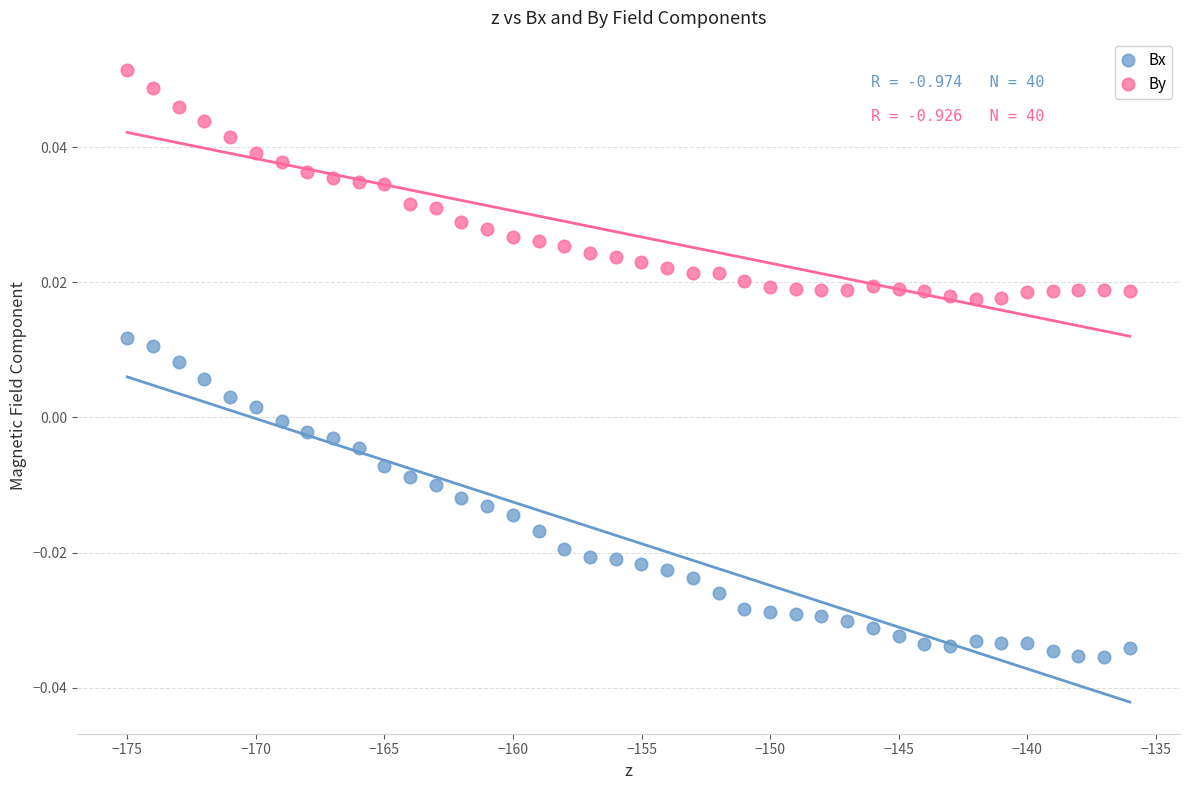

What is the X range (max minus min) for the scatter plot?

39.0